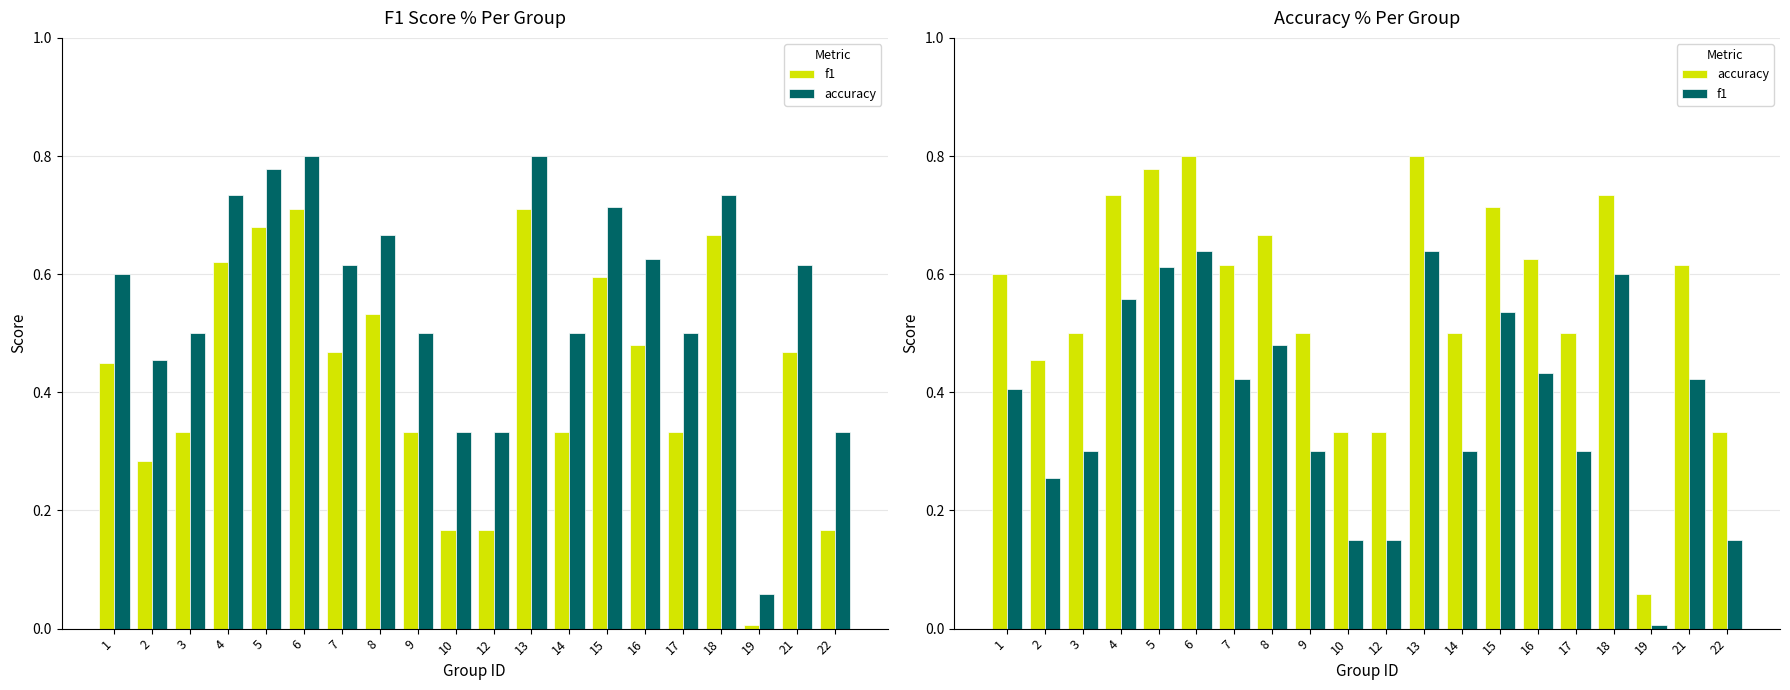

At 4, list the series in order from smallest to largest.

f1, accuracy